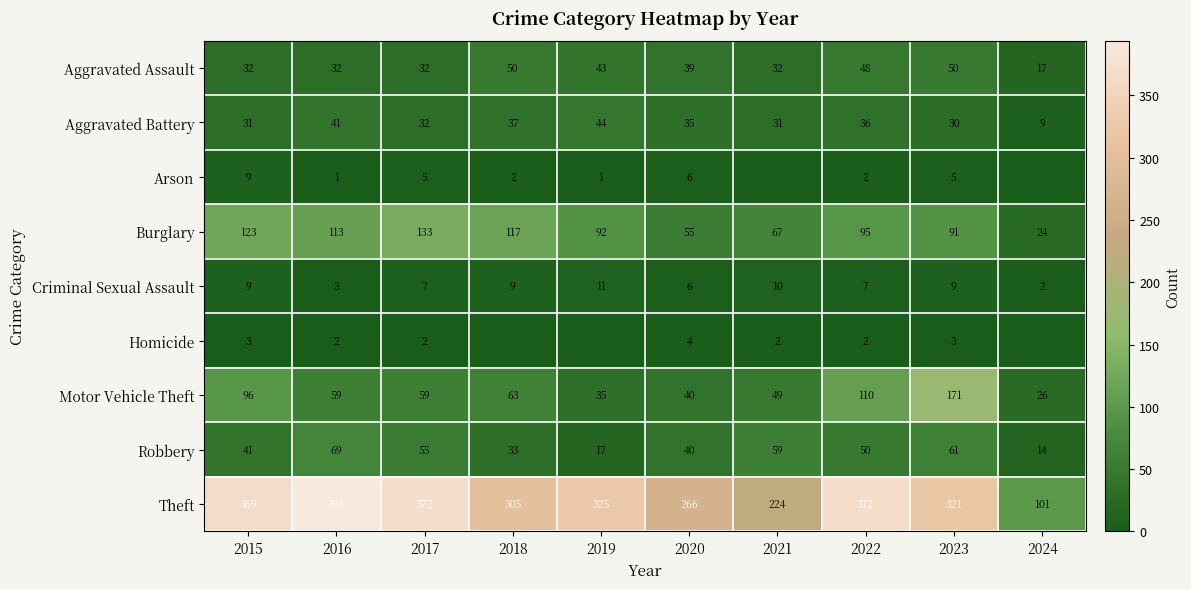

Which category has the highest value across all series?

2016